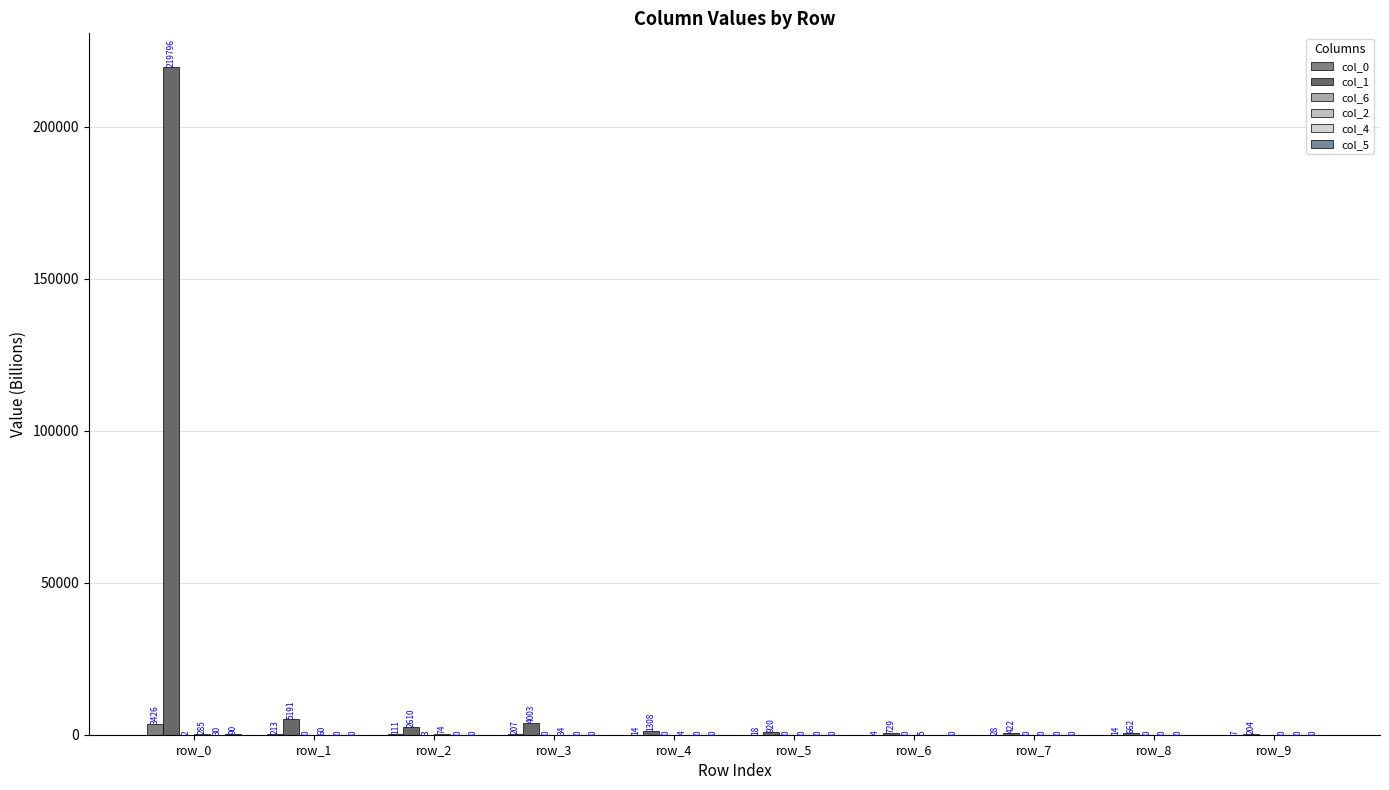

Reading left to right, list all the values displayed in this chart.

col_0: 3425.7	213.5	111.0	207.1	14.1	18.2	3.9	28.4	14.4	7.4
col_1: 219795.8	5191.1	2609.9	4002.5	1307.7	920.2	729.2	422.3	661.6	203.8
col_6: 2.5	0.0	2.9	0.0	0.2	0.1	0.1	0.1	0.2	0.0
col_2: 285.3	59.9	74.3	34.1	3.7	0.0	5.1	0.0	0.1	0.0
col_4: 29.7	0.0	0.0	0.4	0.0	0.3	0.0	0.0	0.0	0.0
col_5: 90.4	0.0	0.1	0.0	0.4	0.2	0.4	0.0	0.0	0.3